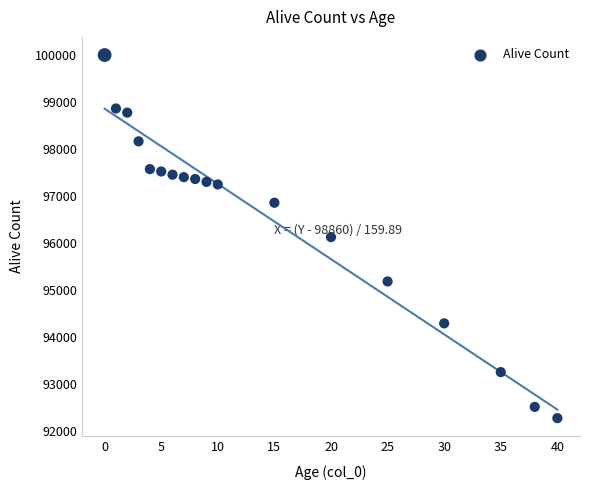

What is the range of Y values (max minus min)?

7717